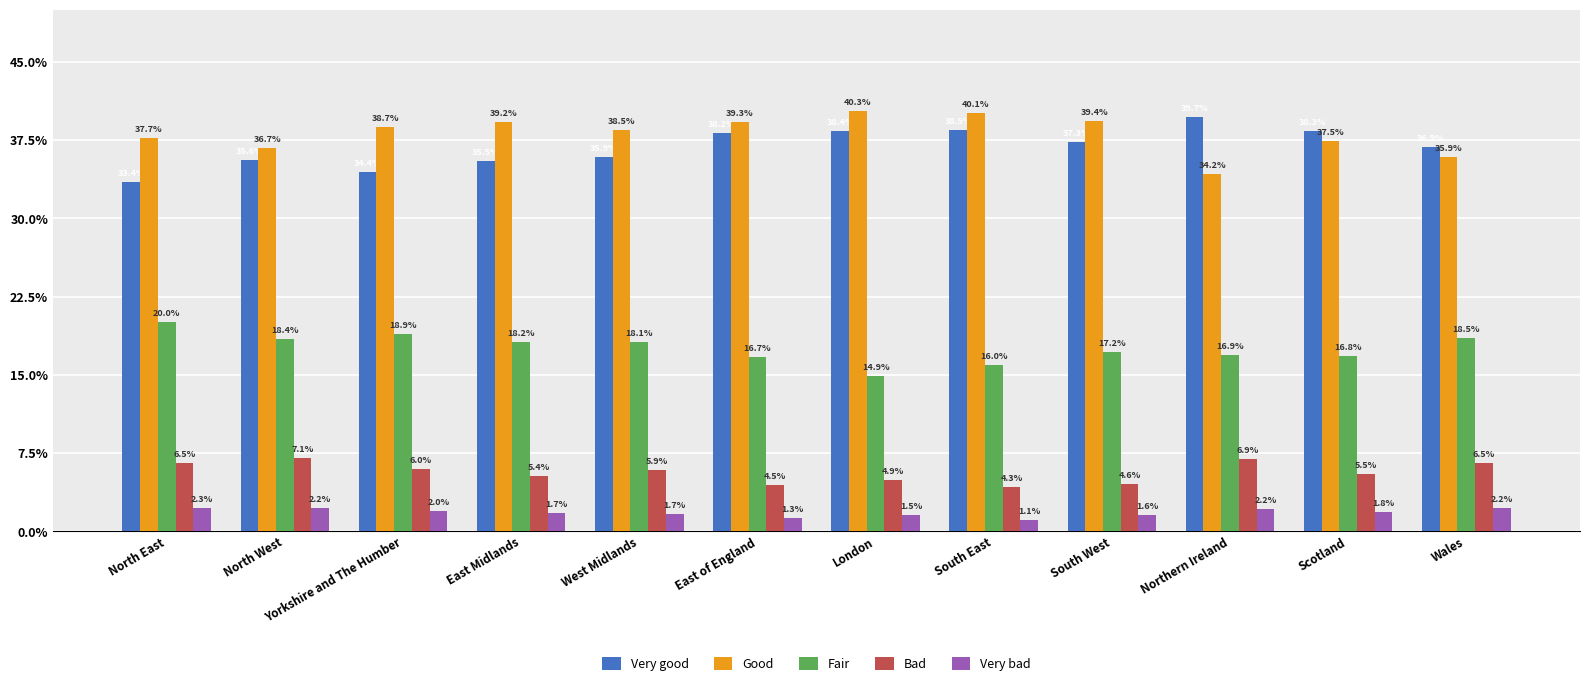

What are all the series names shown in the legend?

Very good, Good, Fair, Bad, Very bad